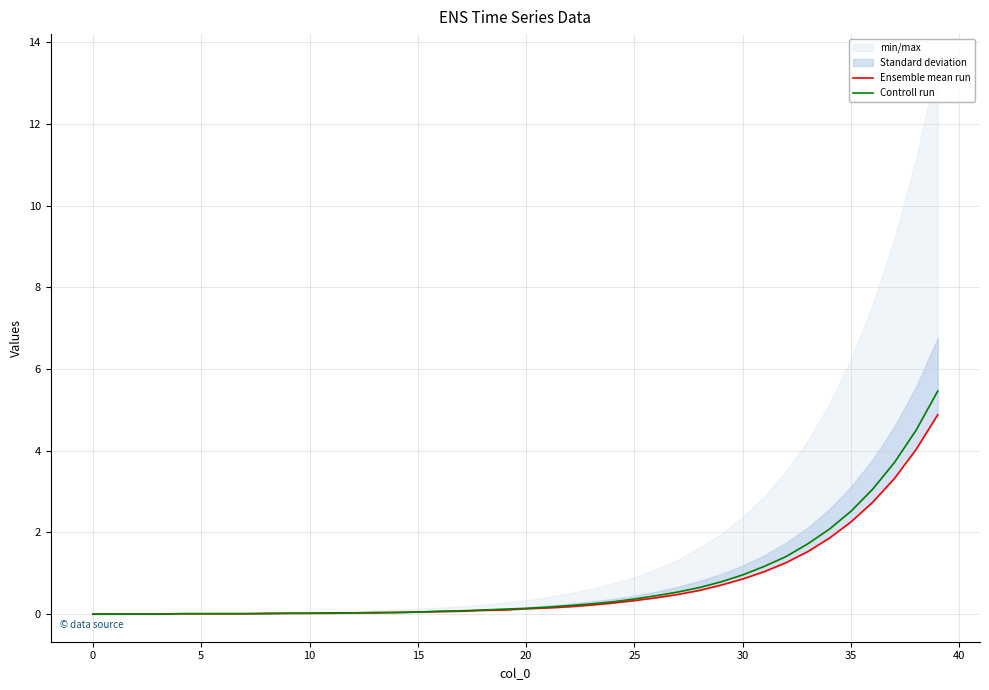

The Ensemble mean run series shows 0.0 at 10. True or false?

False